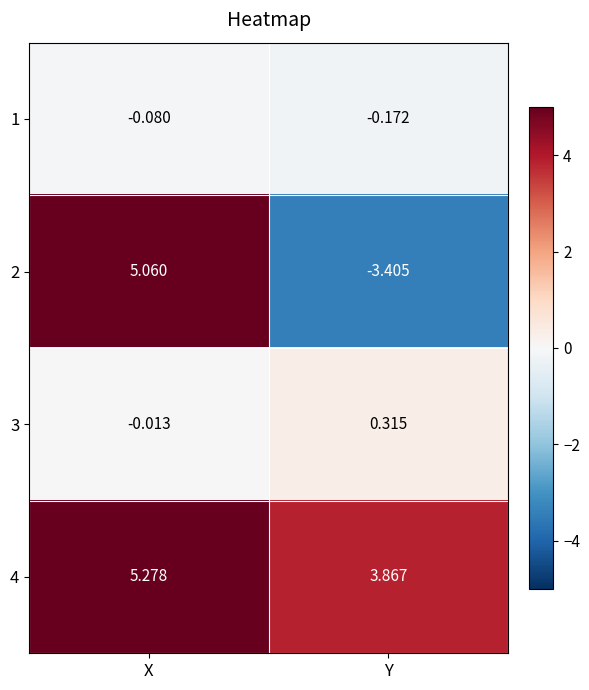

Is the value of 4 at X greater than the value of 3 at X?

Yes